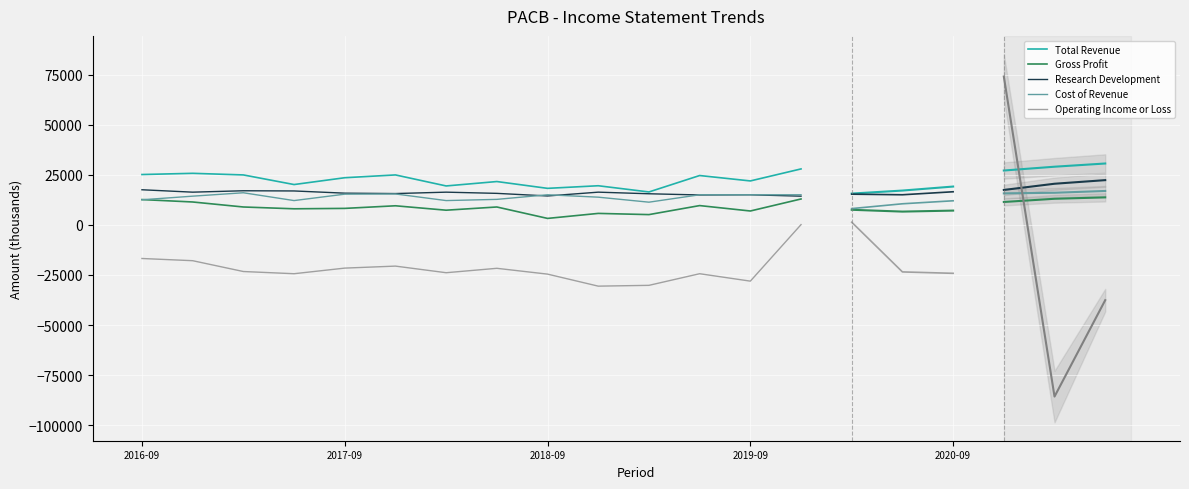

What is the sum of the Research Development values at 2020-09 and 5?

31400